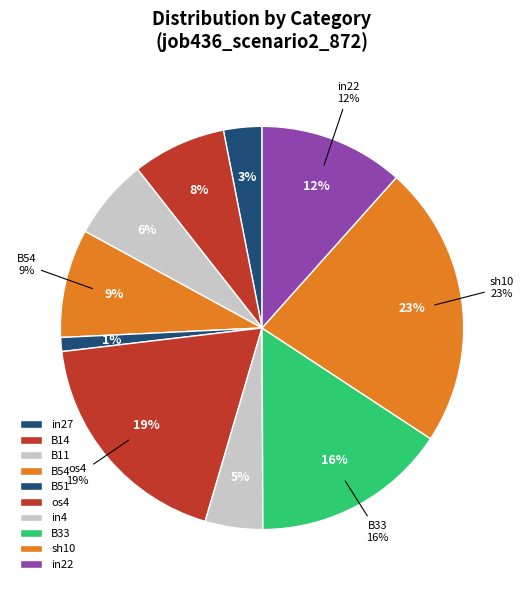

Which category has the biggest portion of the pie?

sh10